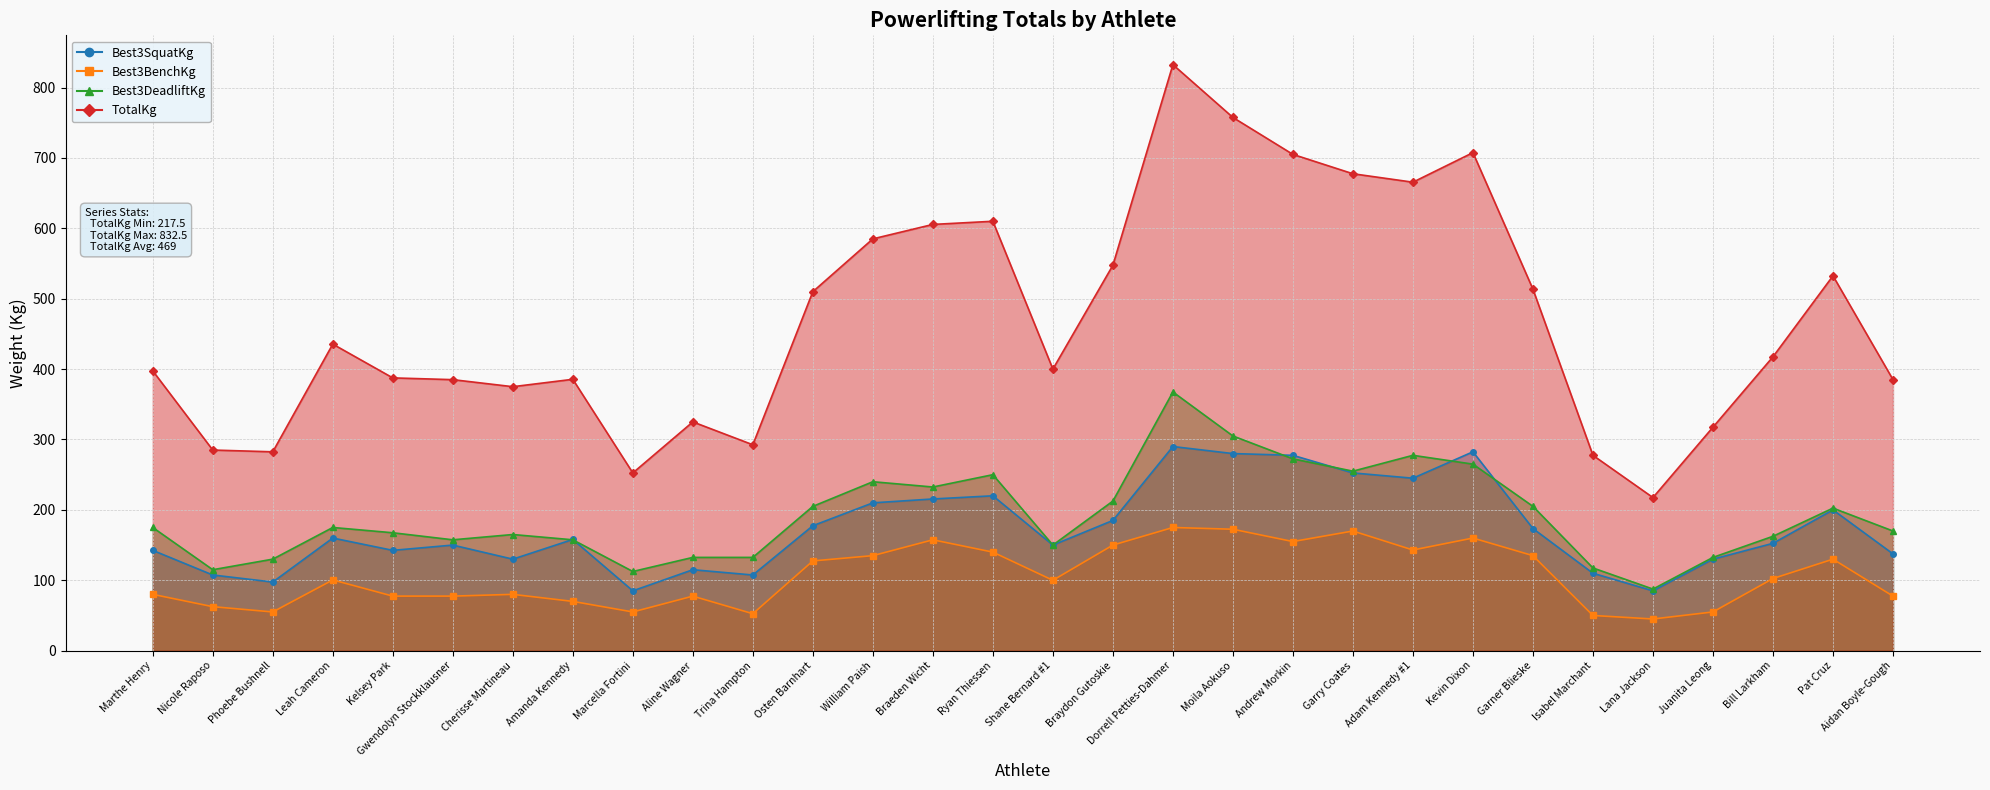

Which category has the lowest value in the Best3SquatKg series?

Marcella Fortini